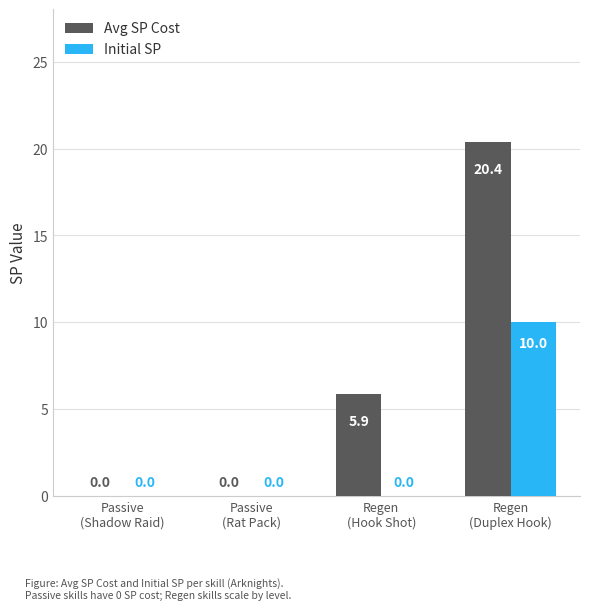

Which series has the largest total across all categories?

Avg SP Cost